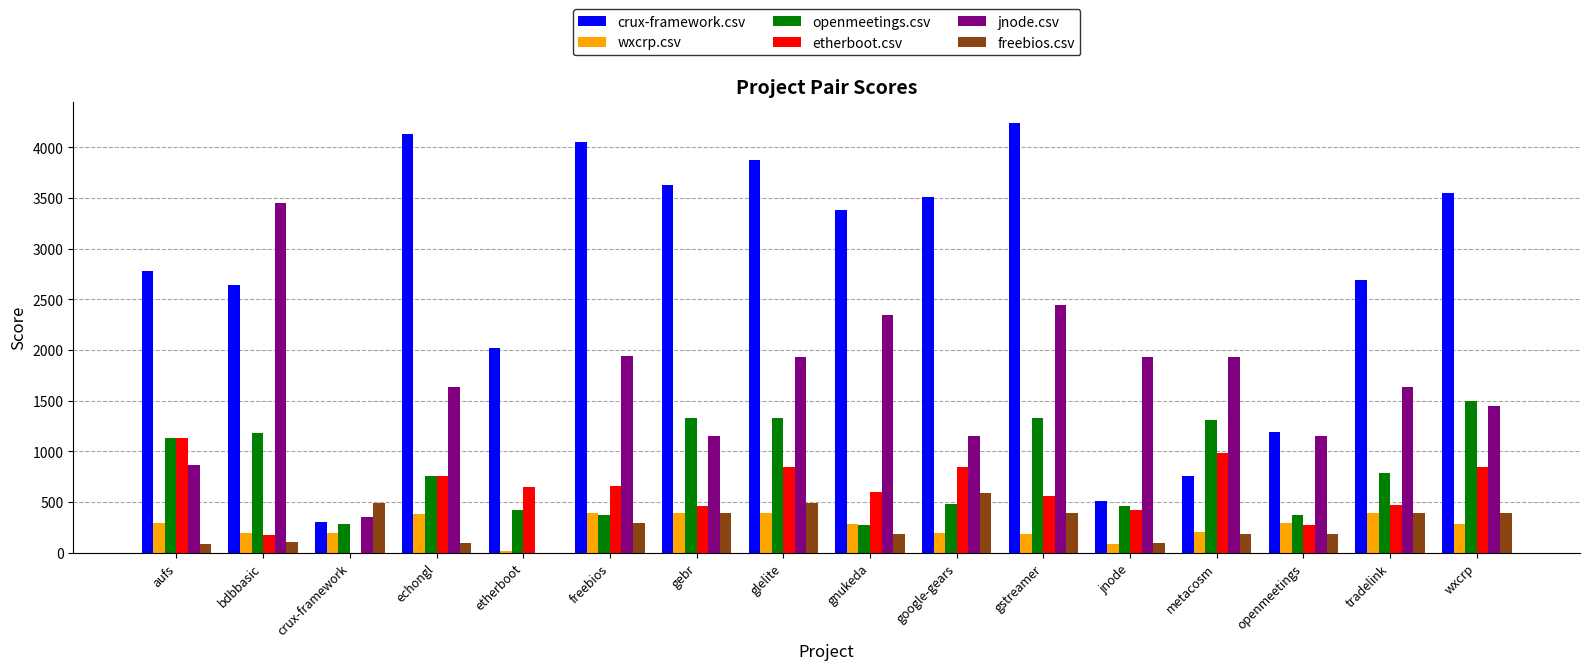

How many values in the jnode.csv series exceed 1639?

9